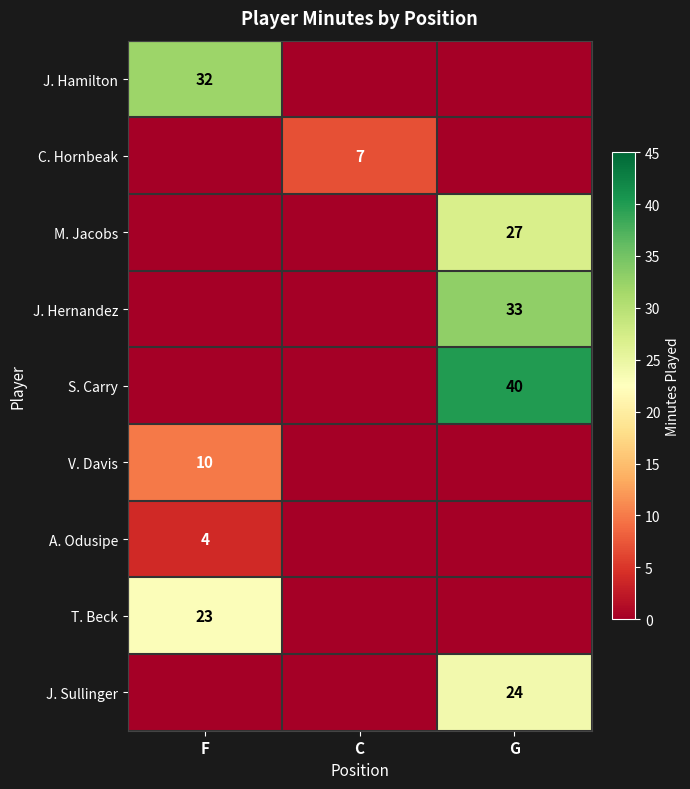

The value of J. Hamilton at F is 32. True or false?

True